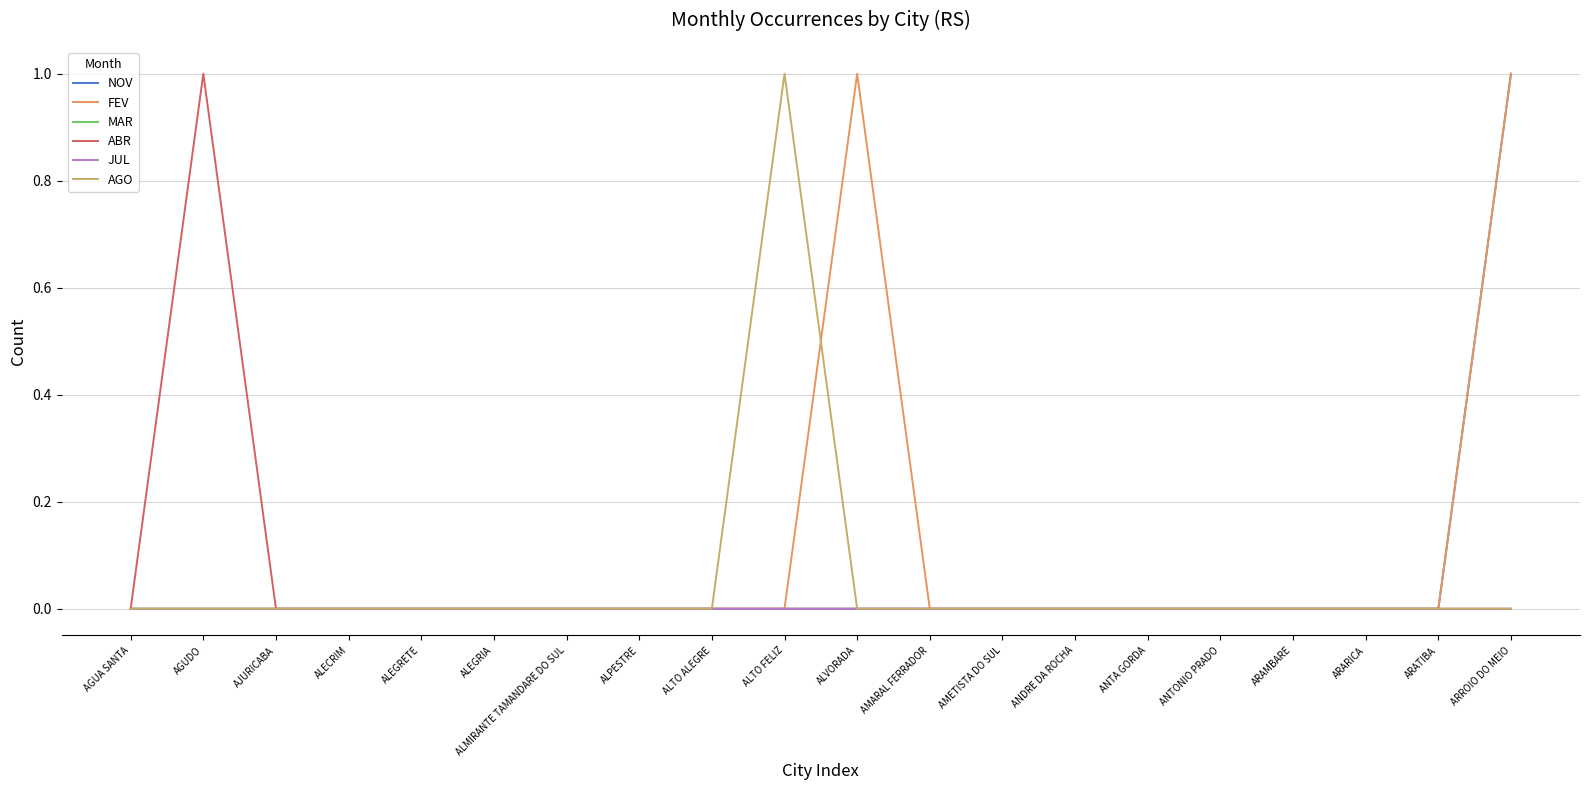

Is this an area chart (filled region under the line)?

No